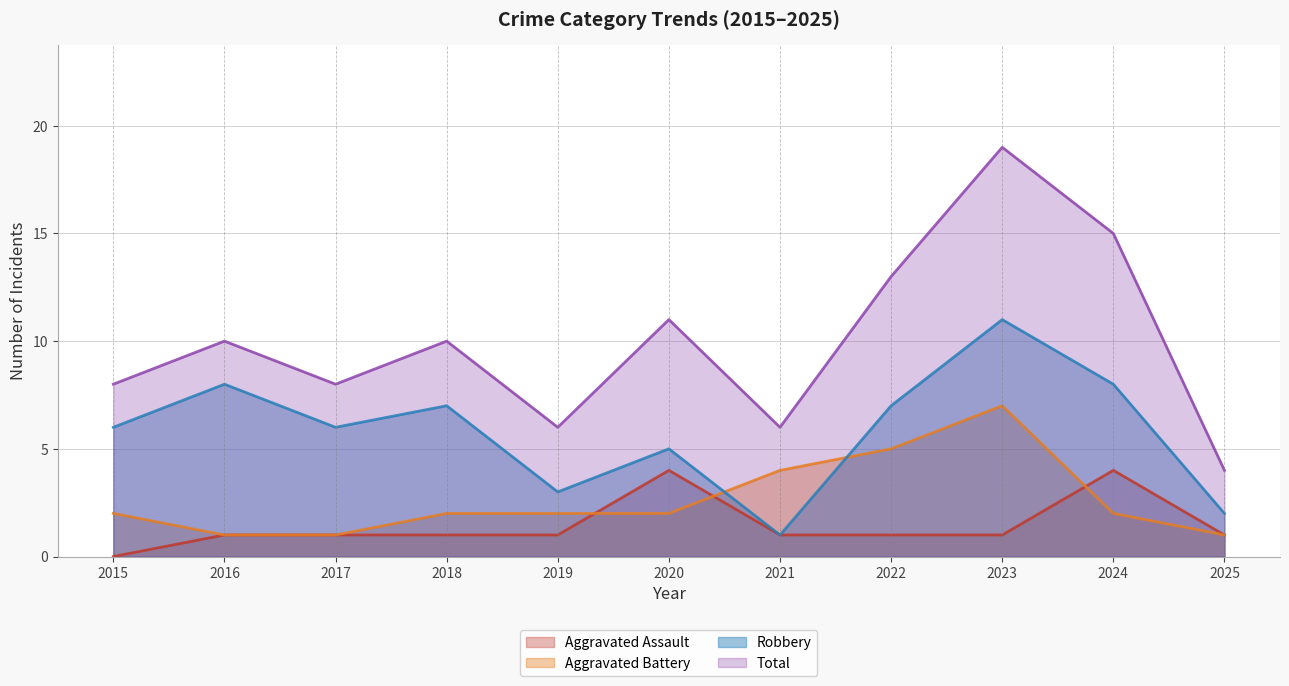

At which category does Total reach its first local peak?

2016